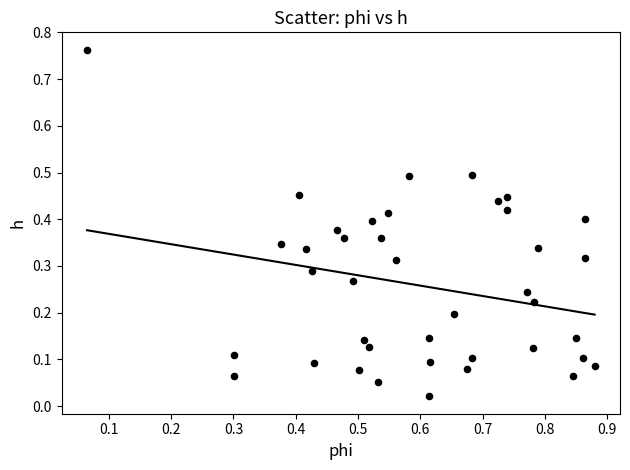

What is the range of Y values (max minus min)?

0.7